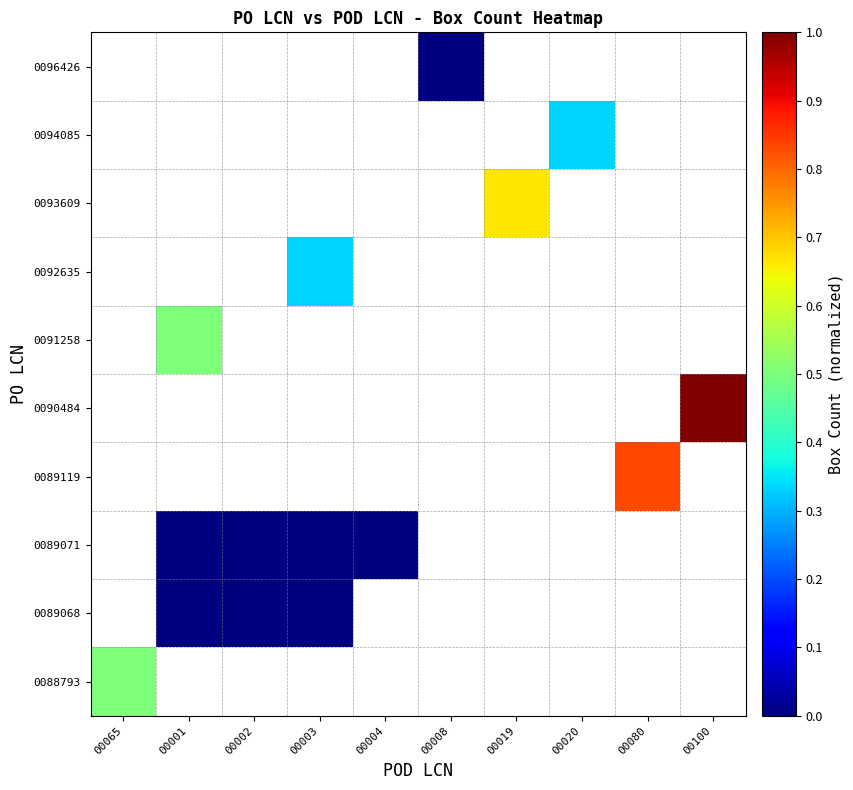

How many values in 0092635 are above zero?

1